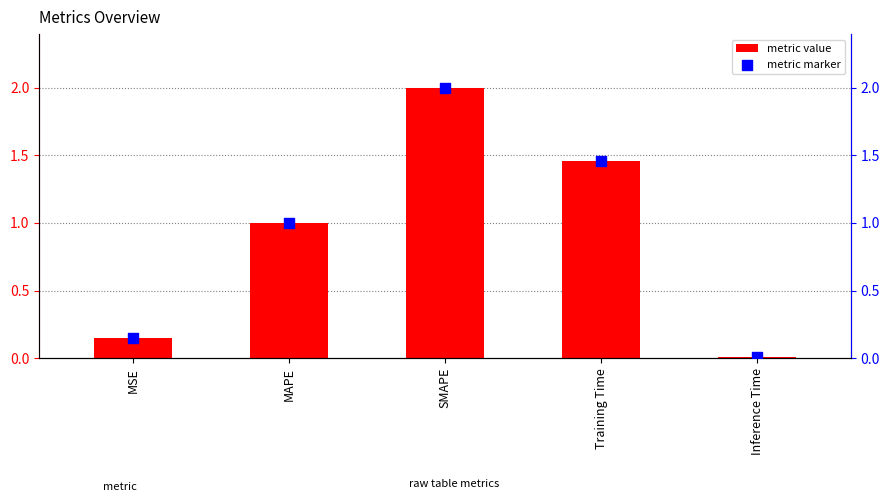

Is the value of metric marker at MAPE greater than the value of metric value at MAPE?

No